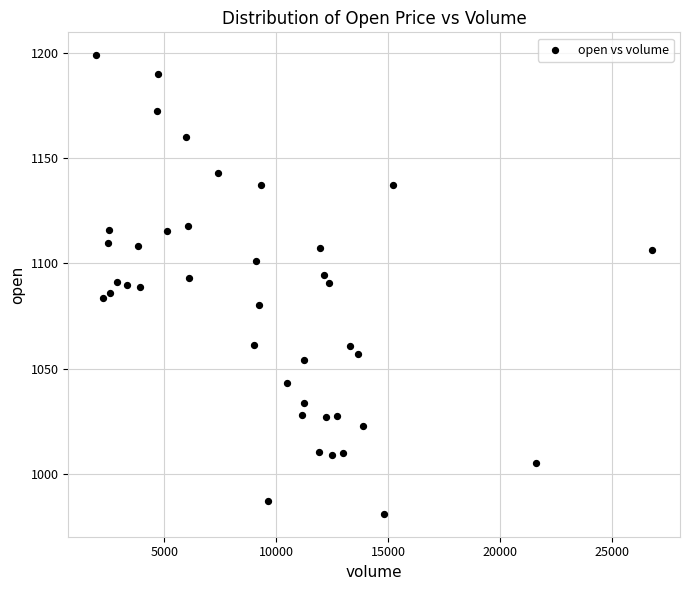

What is the range of X values (max minus min)?

24819.3